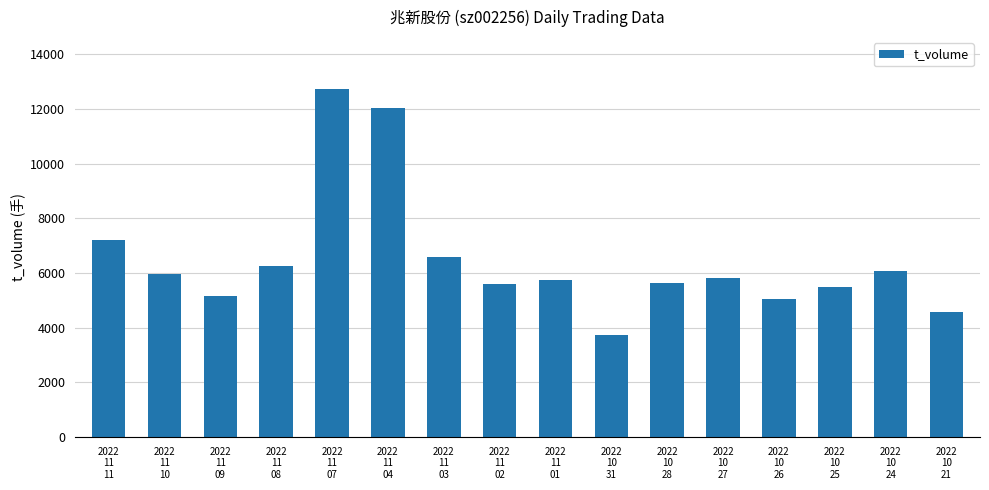

Where does the data first go above 5824?

2022
11
11